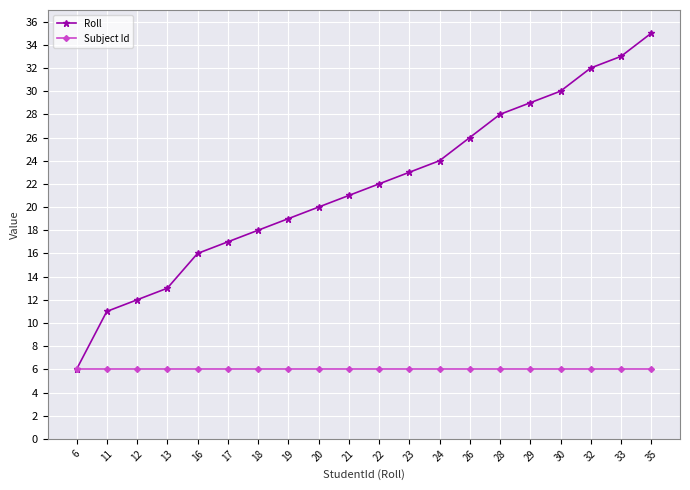

Which series changed the most between 20 and 33?

Roll